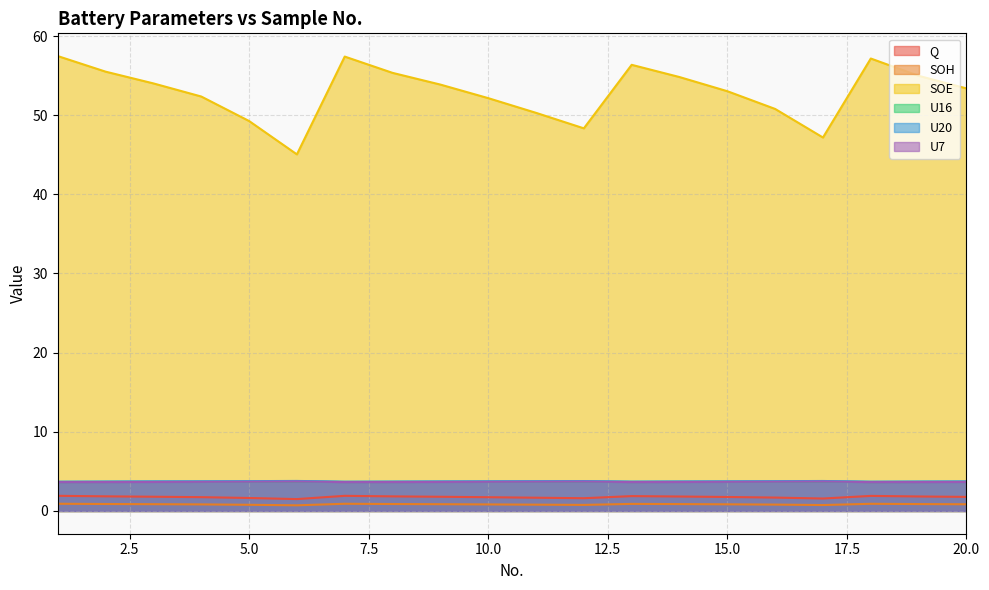

What is the maximum value shown in the chart?

57.5